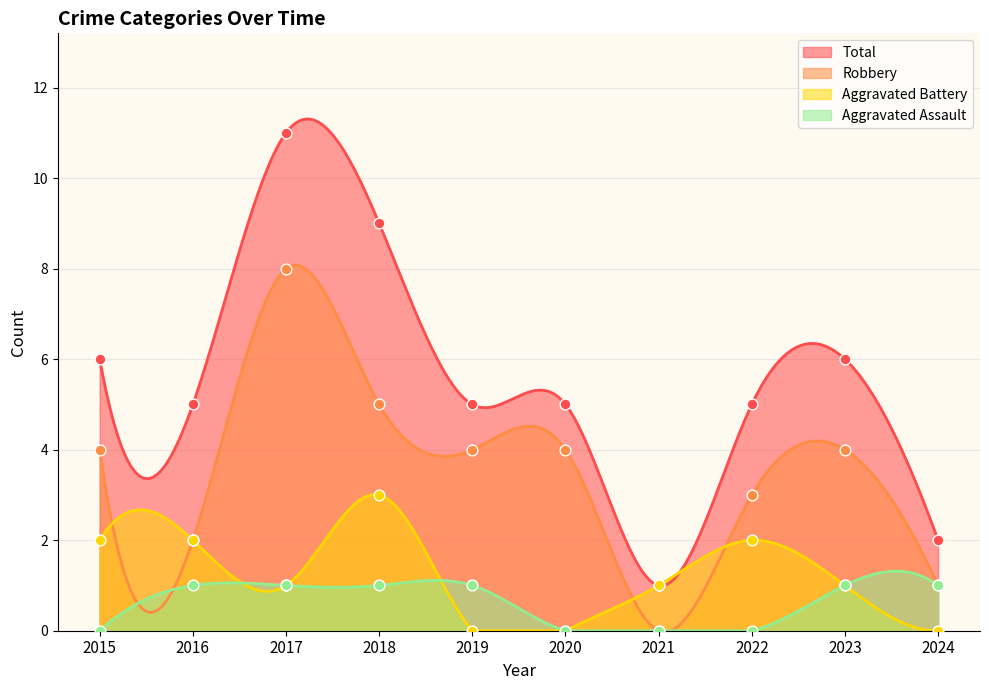

Which series contains the highest Y value?

Total